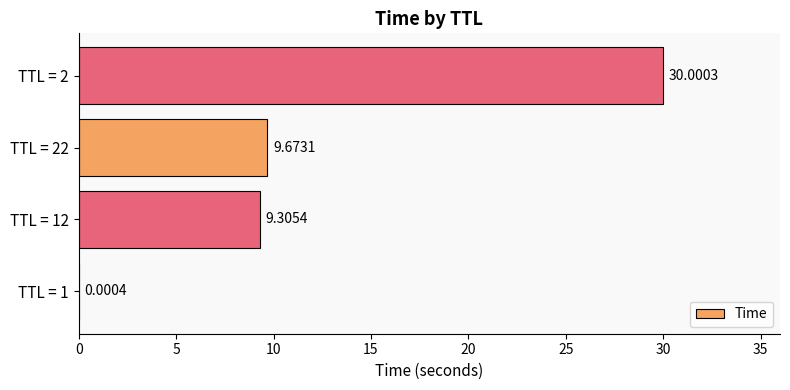

What is the sum of the values at TTL = 2 and TTL = 1?

30.0